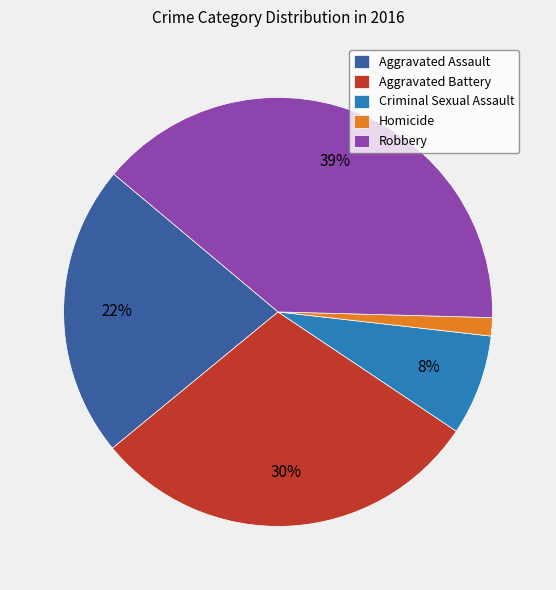

True or false: Homicide accounts for 1% of the total.

True